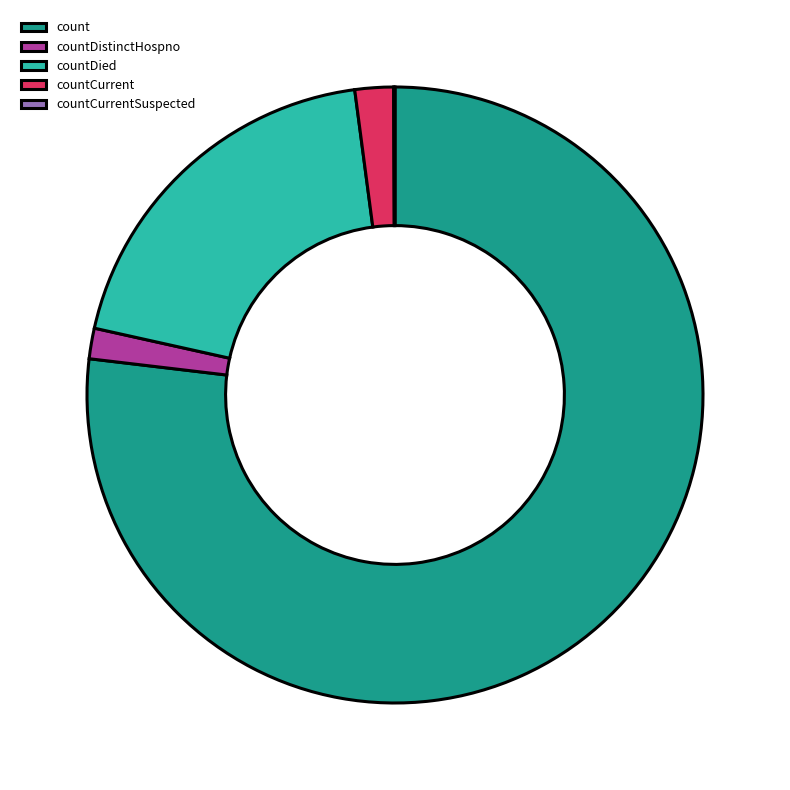

Combined, do countDistinctHospno and count account for over 50%?

Yes